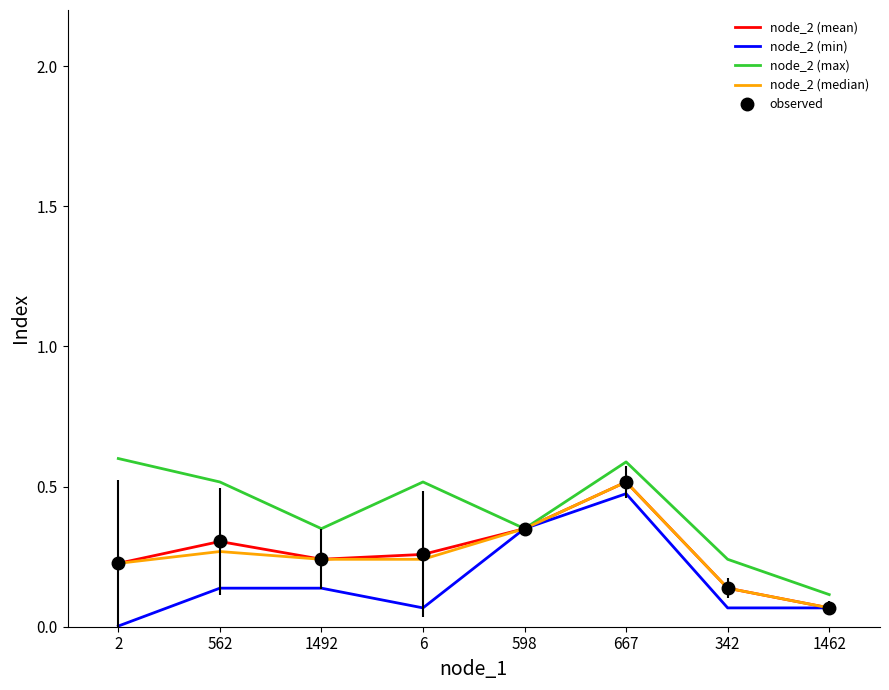

How many lines are shown in the chart?

4